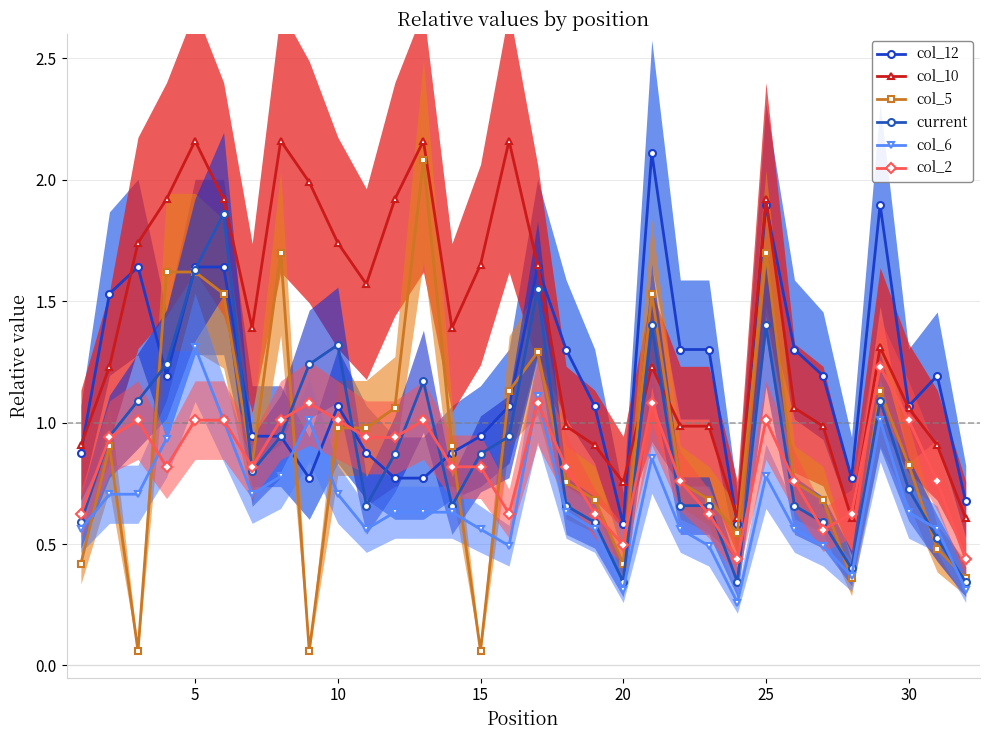

Which series has the largest range (max minus min)?

col_5